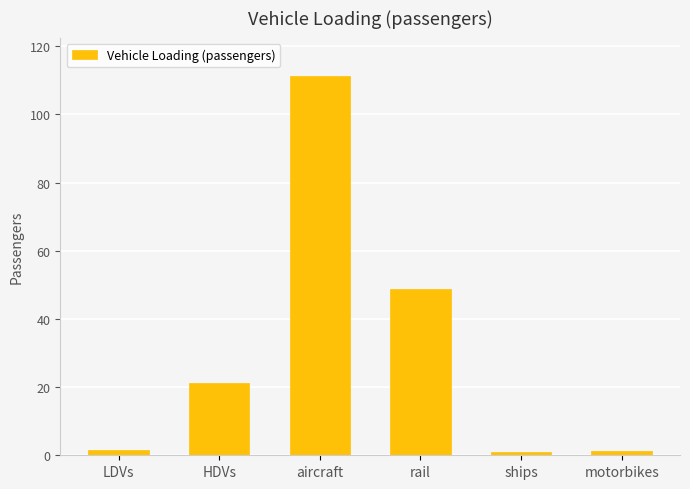

What is the smallest value displayed?

1.0